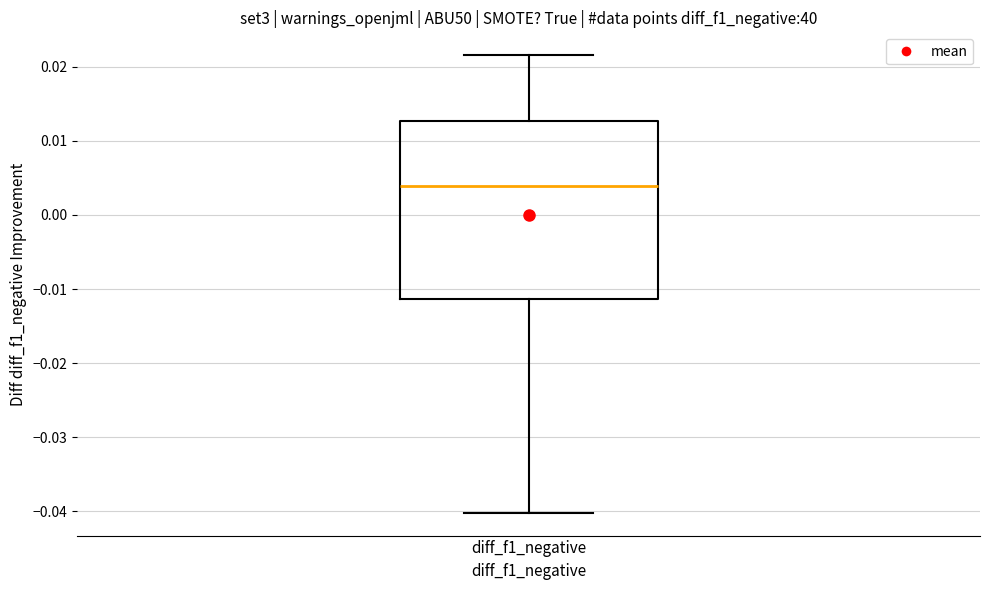

Transcribe this box plot: give where the median line is, the range the box spans, and where the two whiskers end, as read against the y-axis. The values are not printed on the chart, so give them approximately, as read against the axis.

median 0.004, box -0.011 to 0.013, whiskers -0.040 to 0.022